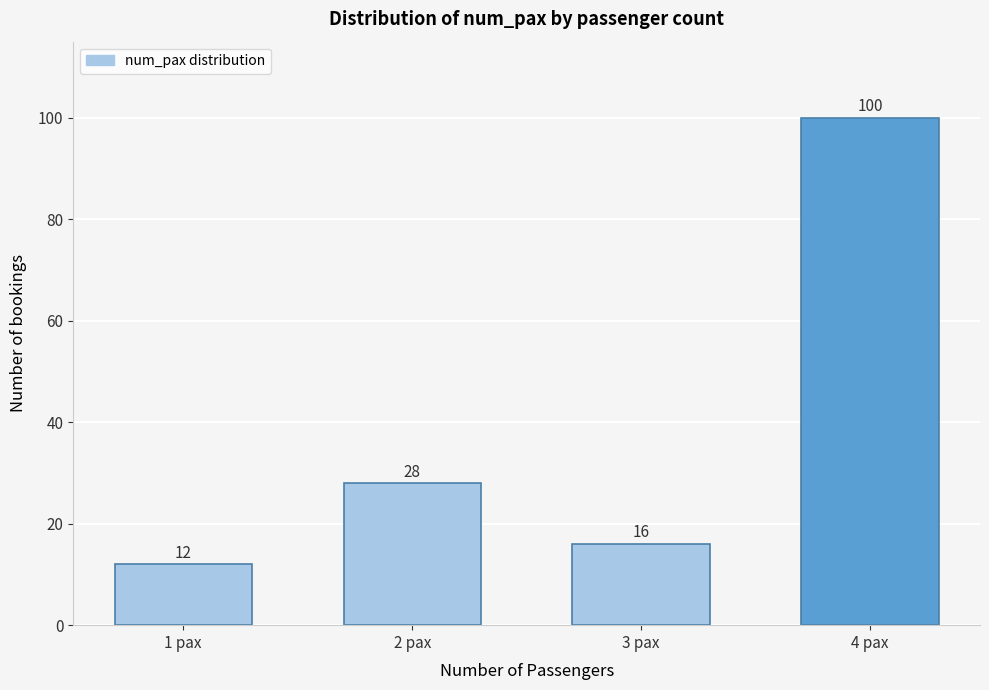

Reading right to left, extract all data points from this chart.

4 pax=100	3 pax=16	2 pax=28	1 pax=12